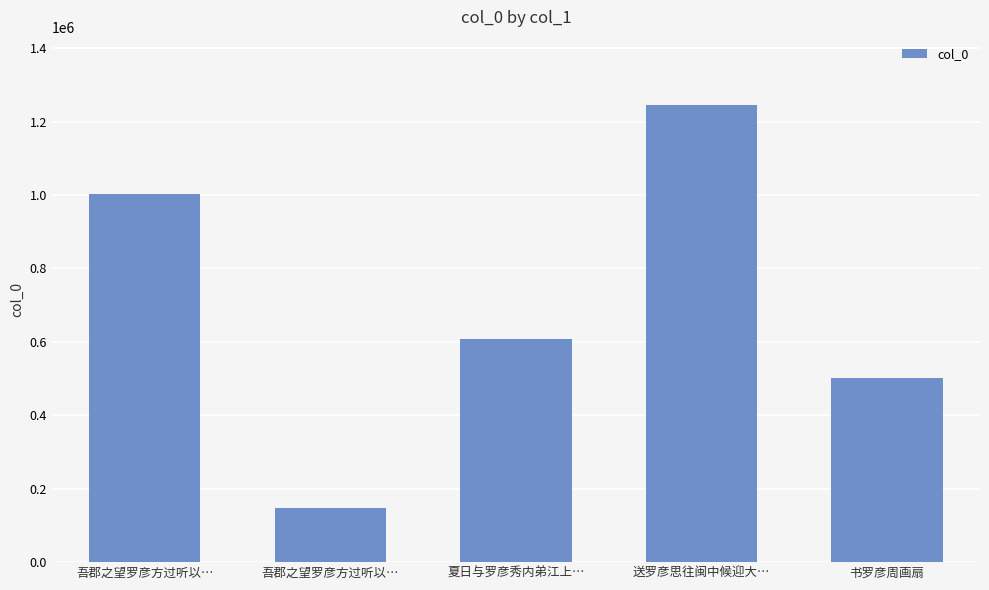

What is the change in value from 吾郡之望罗彦方过听以… to 书罗彦周画扇?

+353097